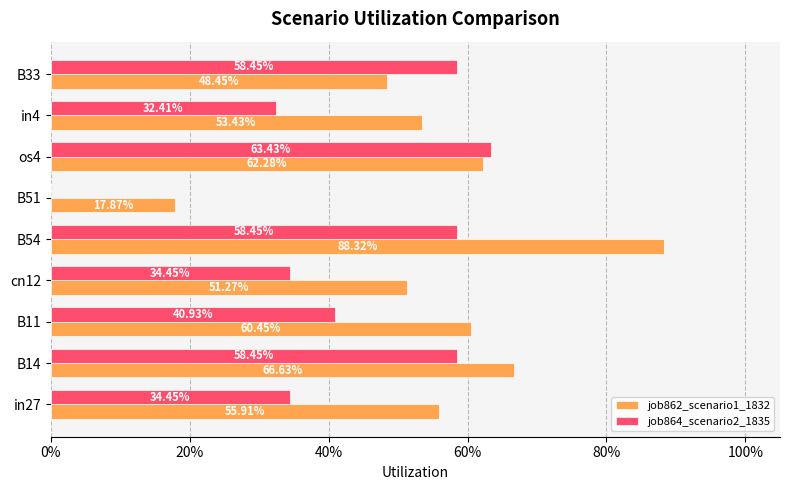

List the series in order of their peak value, lowest first.

job864_scenario2_1835, job862_scenario1_1832